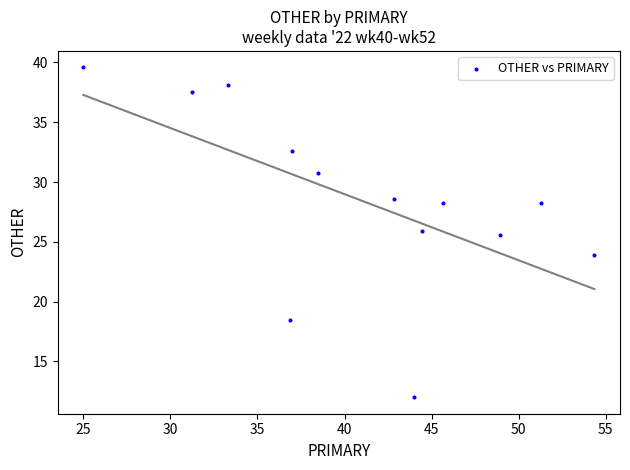

What is the range of X values (max minus min)?

29.3